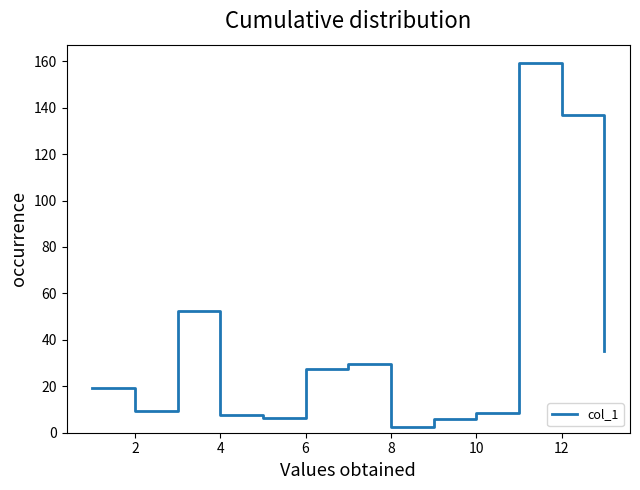

What is the greatest value displayed?

159.3